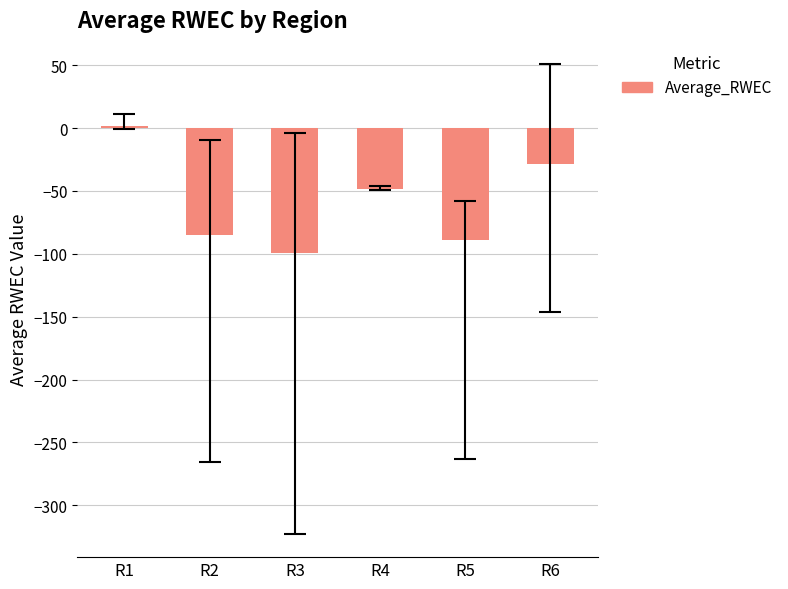

What is the maximum value shown in the chart?

1.6